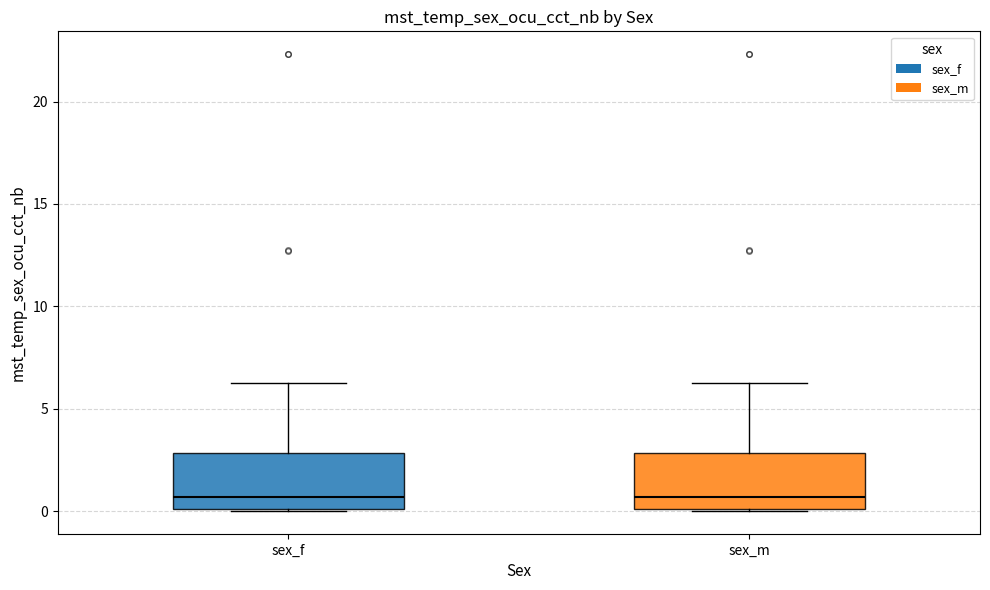

Where is the lower edge of the box for sex_m on the y-axis? The values are not printed on the chart, so give them approximately, as read against the axis.

0.0